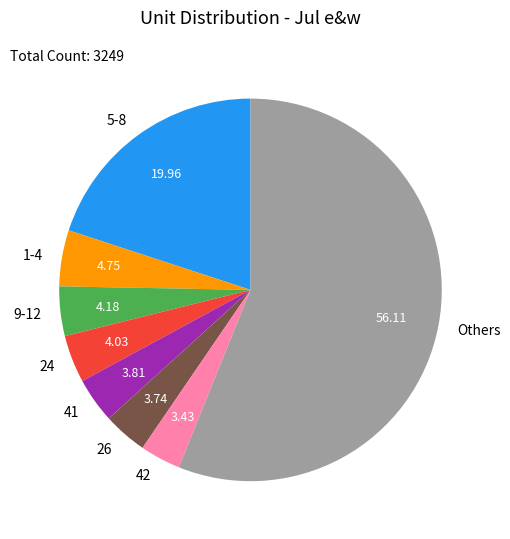

Which slice represents more than half of the pie?

Others